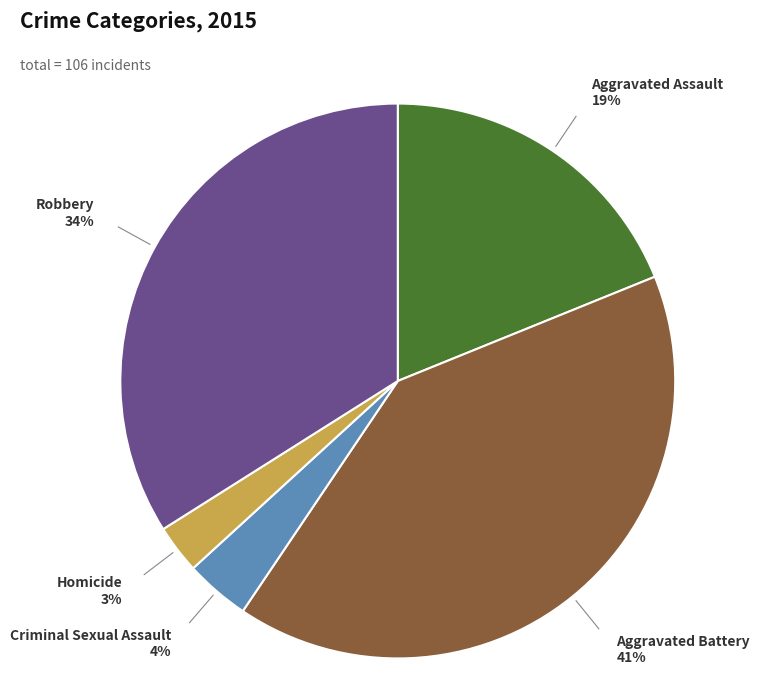

To the nearest percent, what is the difference between the largest and smallest slice percentages?

38%